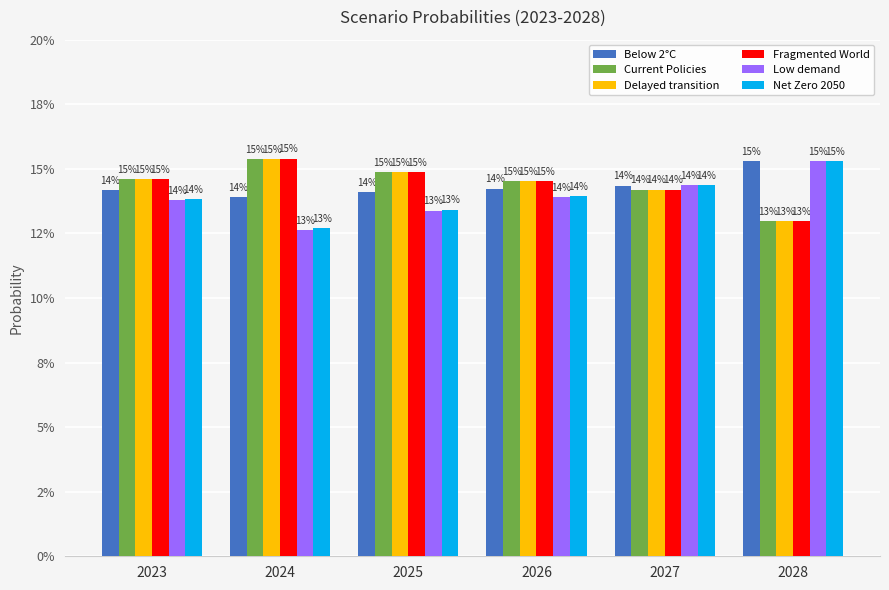

Reading left to right, extract all data points from this chart.

Below 2°C: 2023=14.2	2024=13.9	2025=14.1	2026=14.2	2027=14.3	2028=15.3
Current Policies: 2023=14.6	2024=15.4	2025=14.9	2026=14.5	2027=14.2	2028=13.0
Delayed transition: 2023=14.6	2024=15.4	2025=14.9	2026=14.5	2027=14.2	2028=13.0
Fragmented World: 2023=14.6	2024=15.4	2025=14.9	2026=14.5	2027=14.2	2028=13.0
Low demand: 2023=13.8	2024=12.6	2025=13.4	2026=13.9	2027=14.4	2028=15.3
Net Zero 2050: 2023=13.8	2024=12.7	2025=13.4	2026=13.9	2027=14.4	2028=15.3